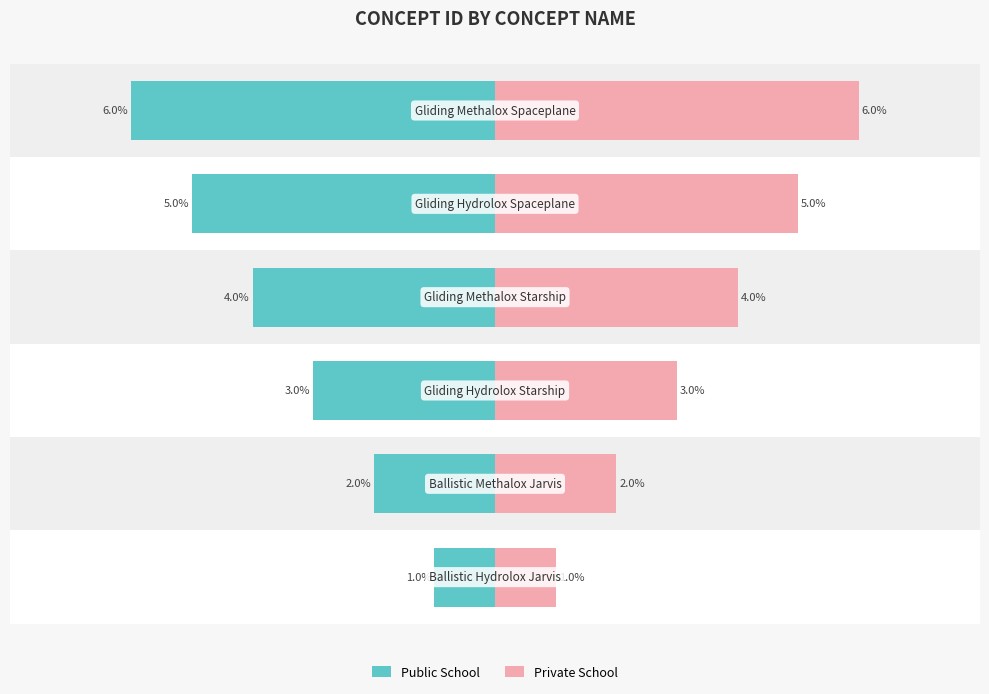

What is the sum of all Private School values?

21